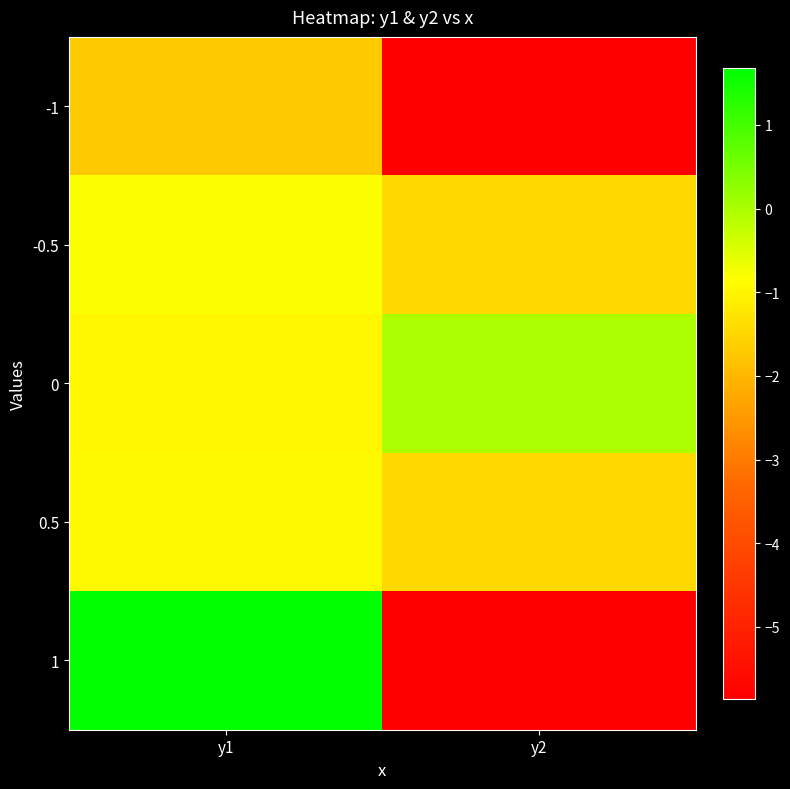

What is the total value across all series at y2?

-14.7